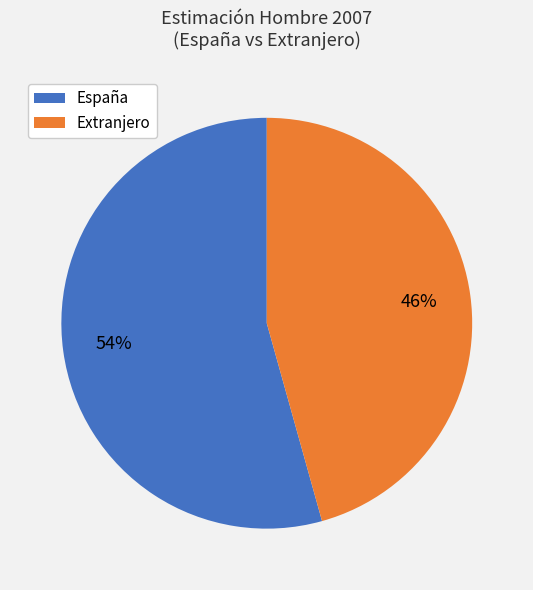

To the nearest percent, what is the average slice percentage?

50%